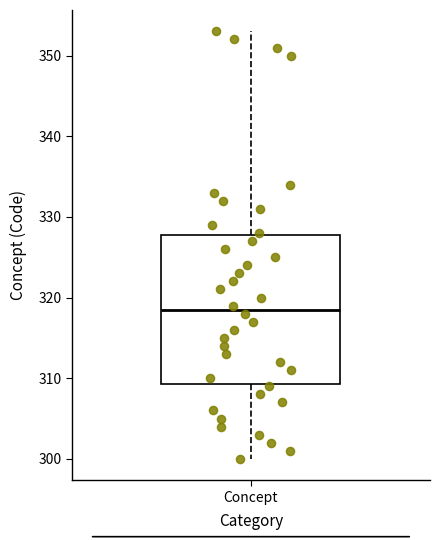

Transcribe this box plot: give where the median line is, the range the box spans, and where the two whiskers end, as read against the y-axis. The values are not printed on the chart, so give them approximately, as read against the axis.

median 319, box 309 to 328, whiskers 300 to 353